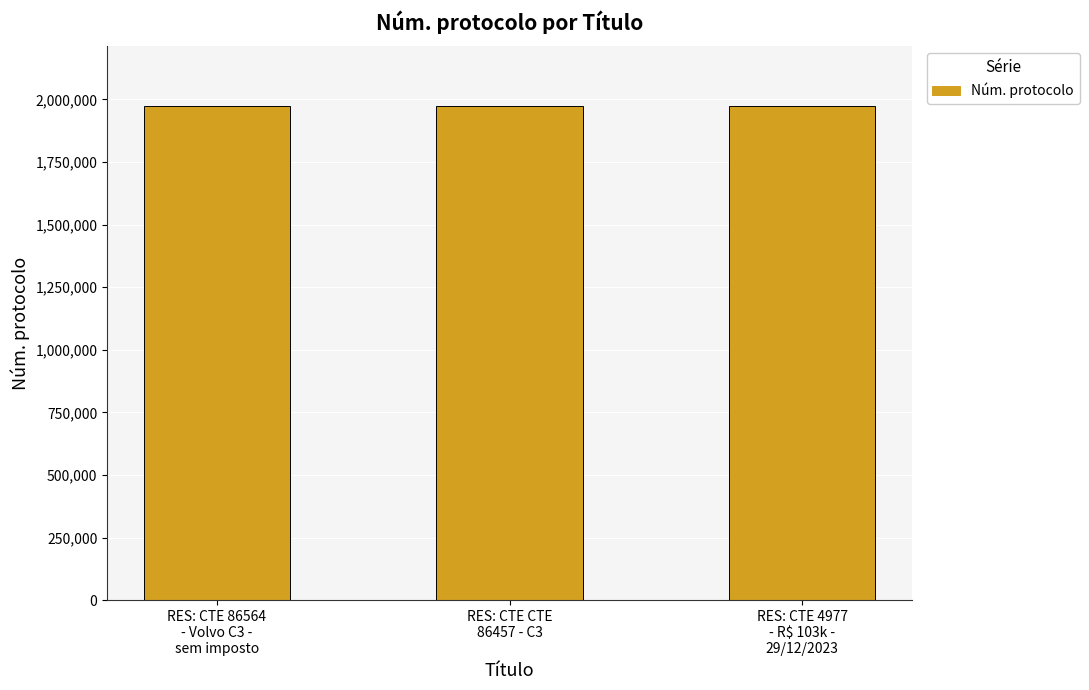

Approximately how many times larger is the value at RES: CTE 86564
- Volvo C3 -
sem imposto compared to RES: CTE CTE
86457 - C3?

1.0